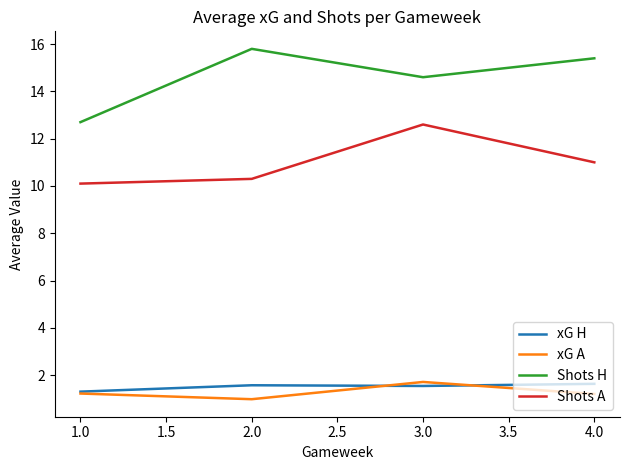

At which label does Shots H first exceed 15?

2.0